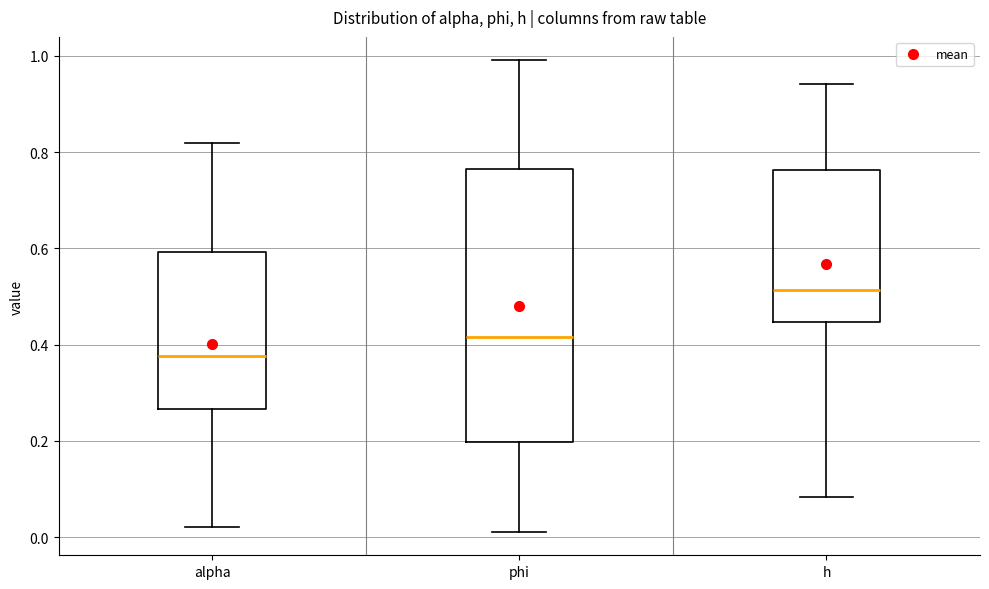

Which box has the lowest median line?

alpha